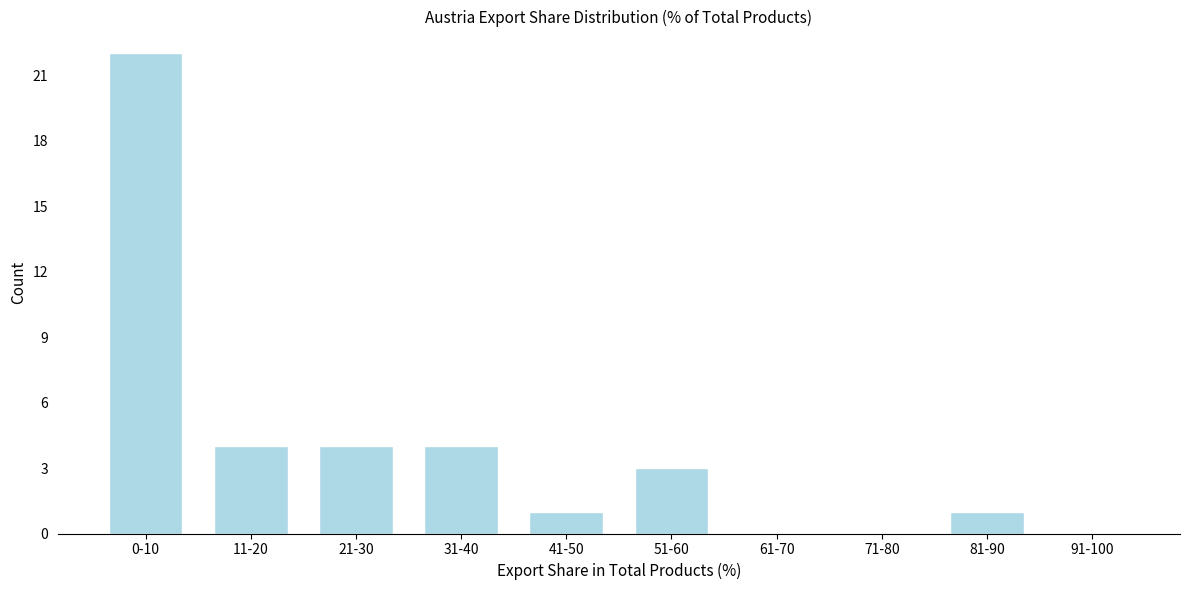

Reading left to right, list all the values displayed in this chart.

0-10=22	11-20=4	21-30=4	31-40=4	41-50=1	51-60=3	61-70=0	71-80=0	81-90=1	91-100=0